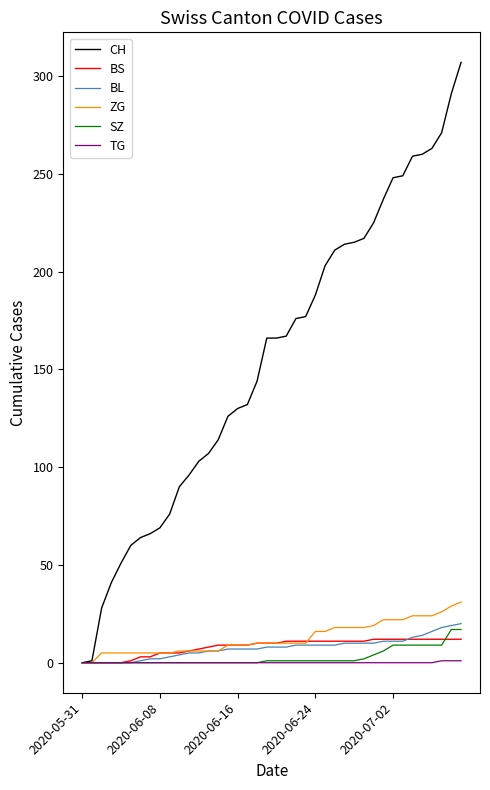

Which series has the widest spread of values?

CH